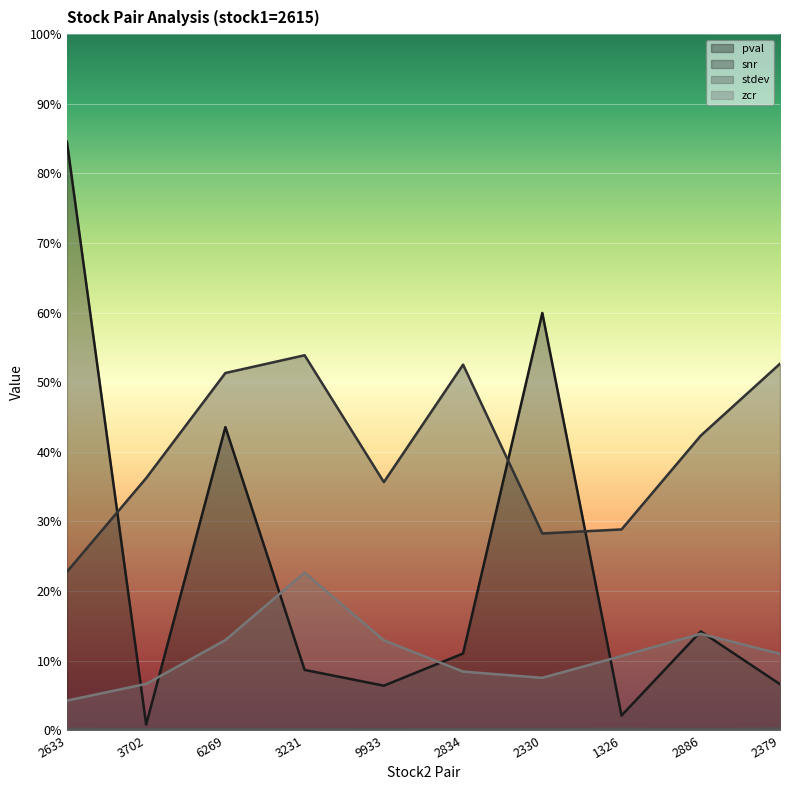

What is the highest value of the snr series?

0.5